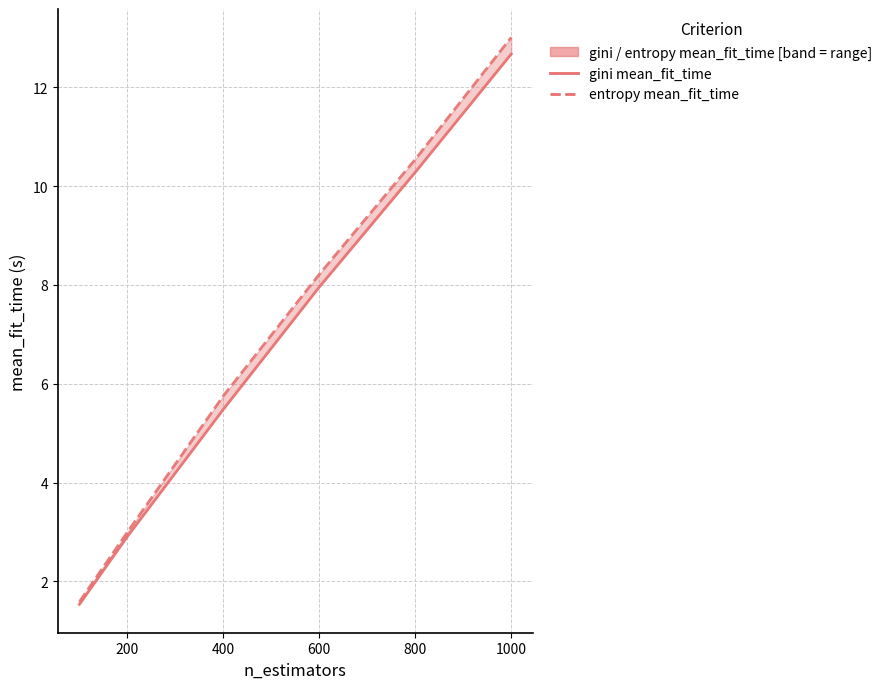

What is the sum of the entropy mean_fit_time values at 1000 and 800?

23.6